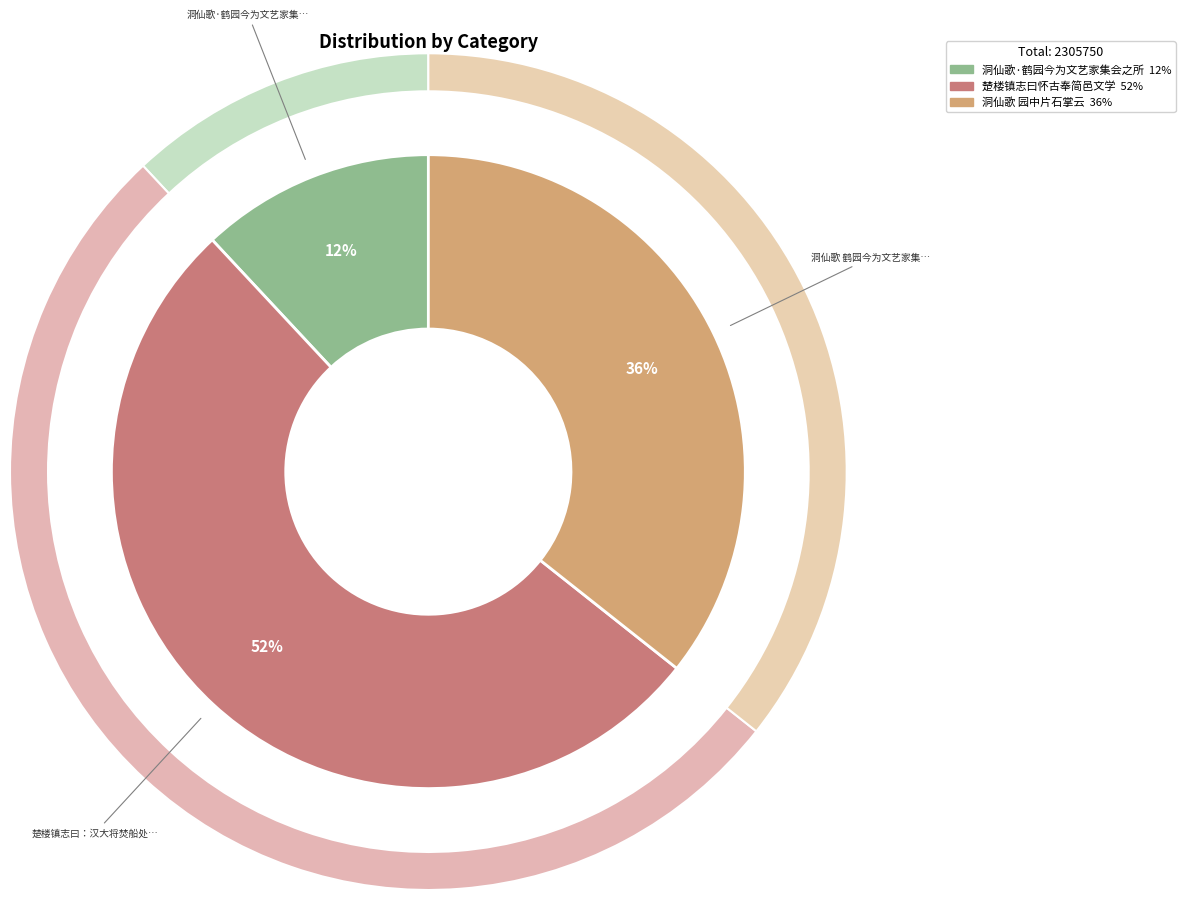

What percentage do 洞仙歌 鹤园今为文艺家集会之所。园中片石，余戏题掌云二字，旁款则主人所补也 and 洞仙歌·鹤园今为文艺家集会之所 together represent?

47.6%